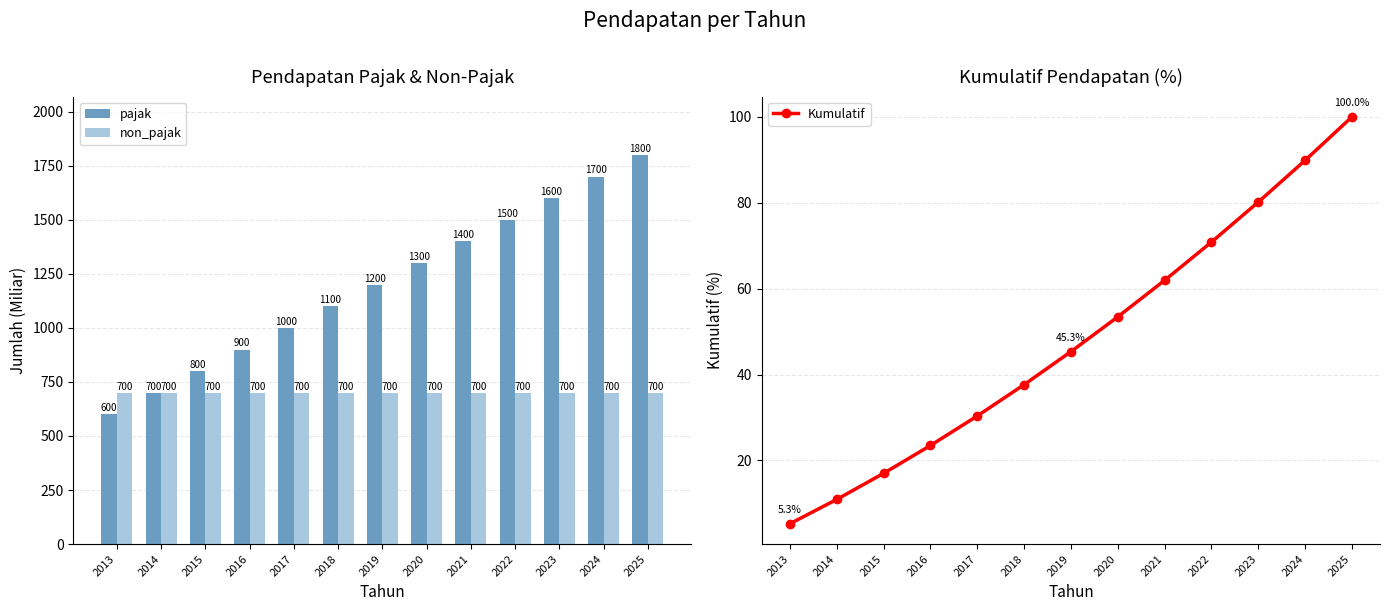

Which has a higher value, 2023 or 2021?

2023